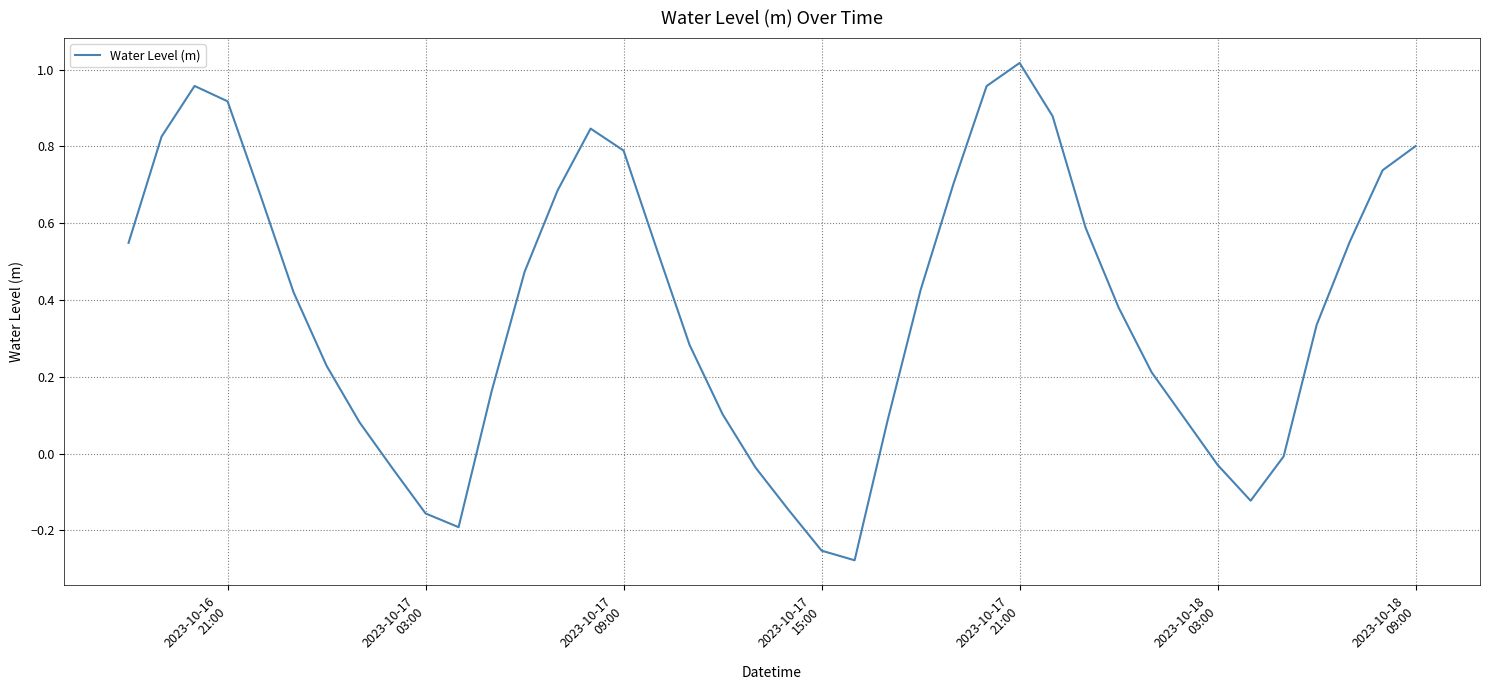

What is the difference between the maximum and minimum values?

1.3